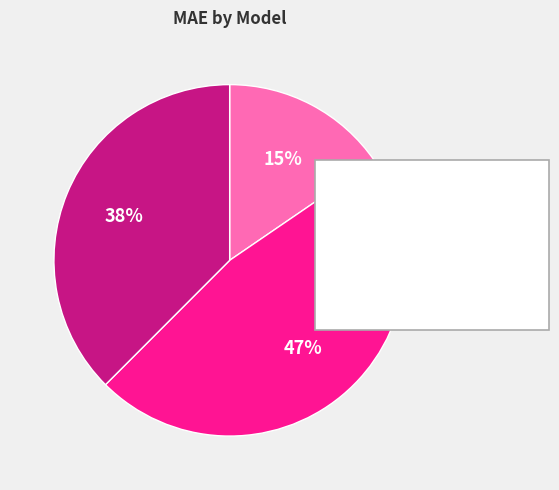

Rank the categories by value from highest to lowest.

M36, M48, M24